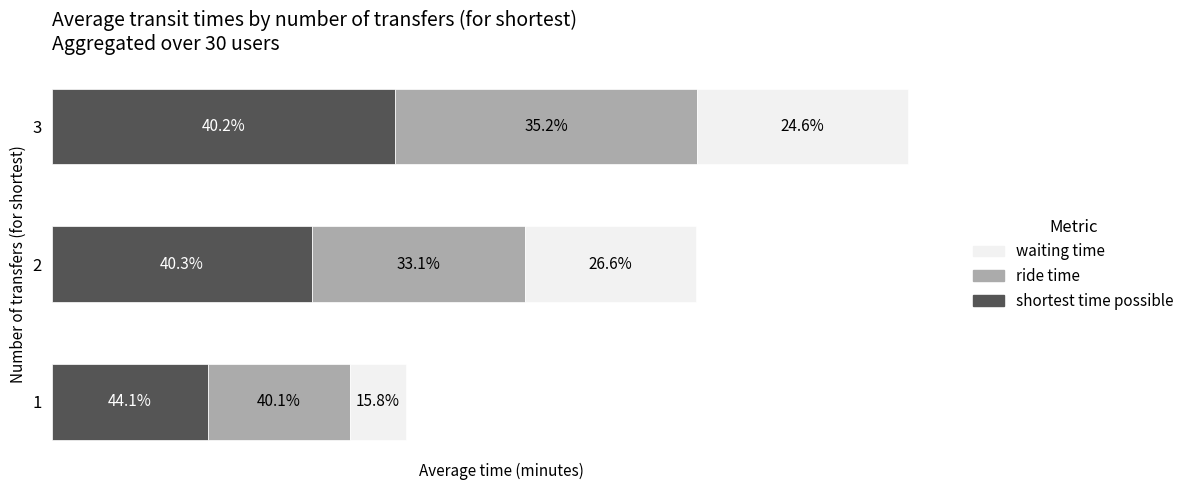

What are all the series names shown in the legend?

waiting time, ride time, shortest time possible